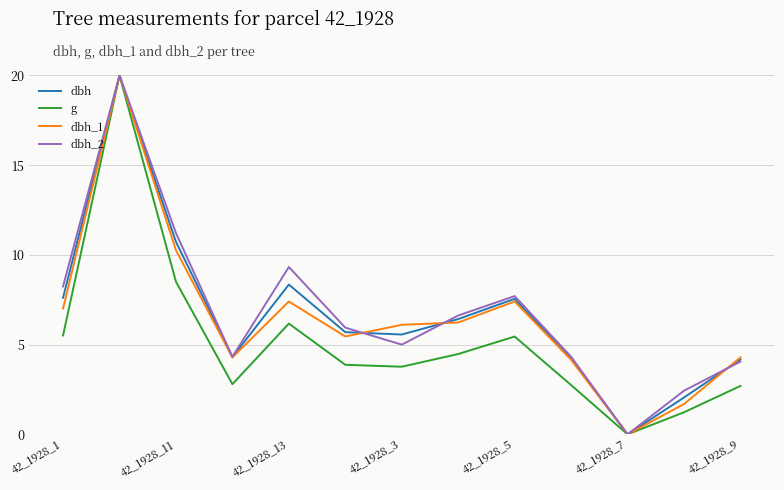

Which series changed the most between 42_1928_1 and 42_1928_11?

dbh_1